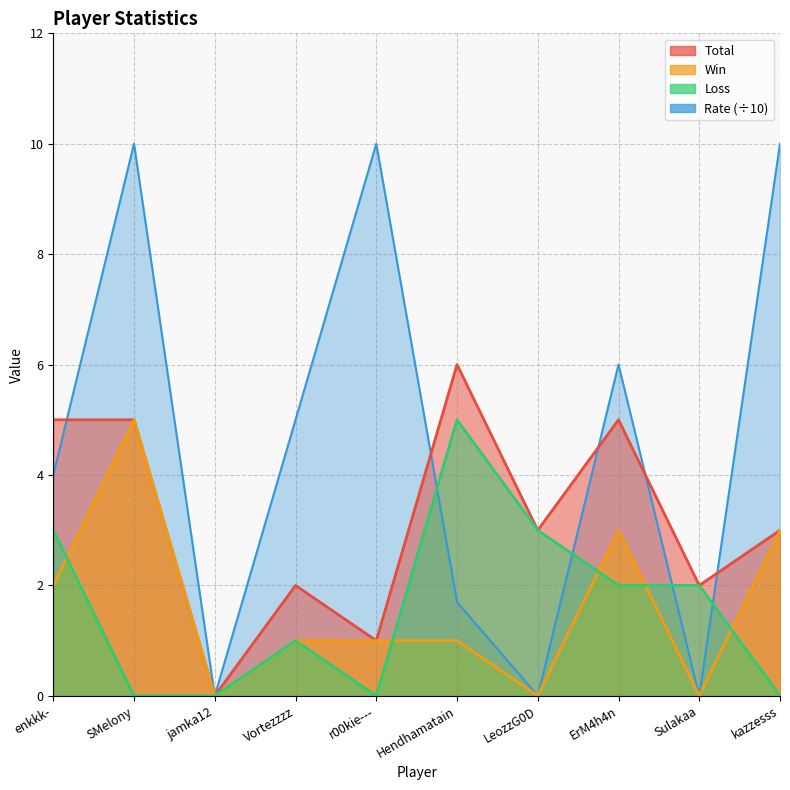

Which has a higher value, Hendhamatain or Sulakaa?

Hendhamatain